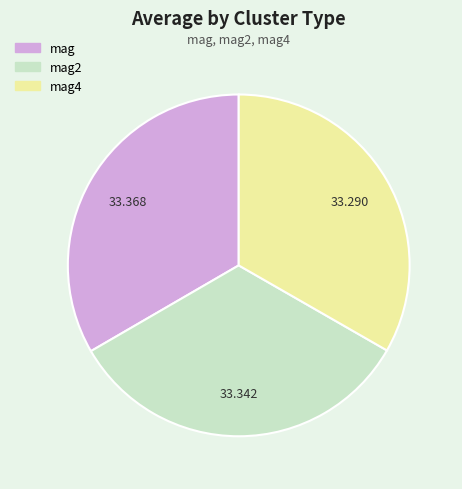

Is there any slice that represents more than half of the pie?

No